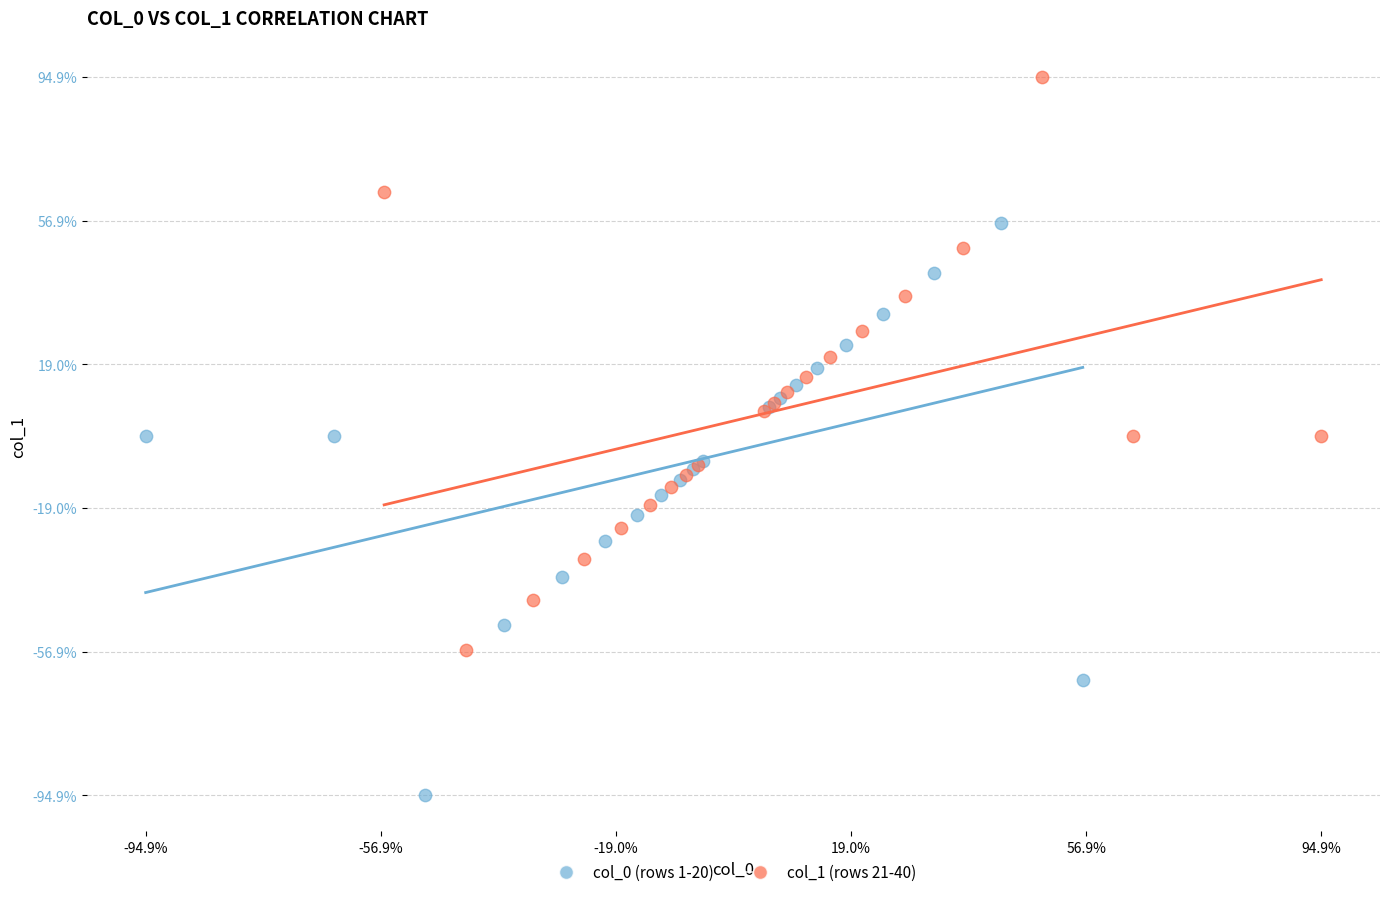

Which series contains the lowest Y value?

col_0 (rows 1-20)